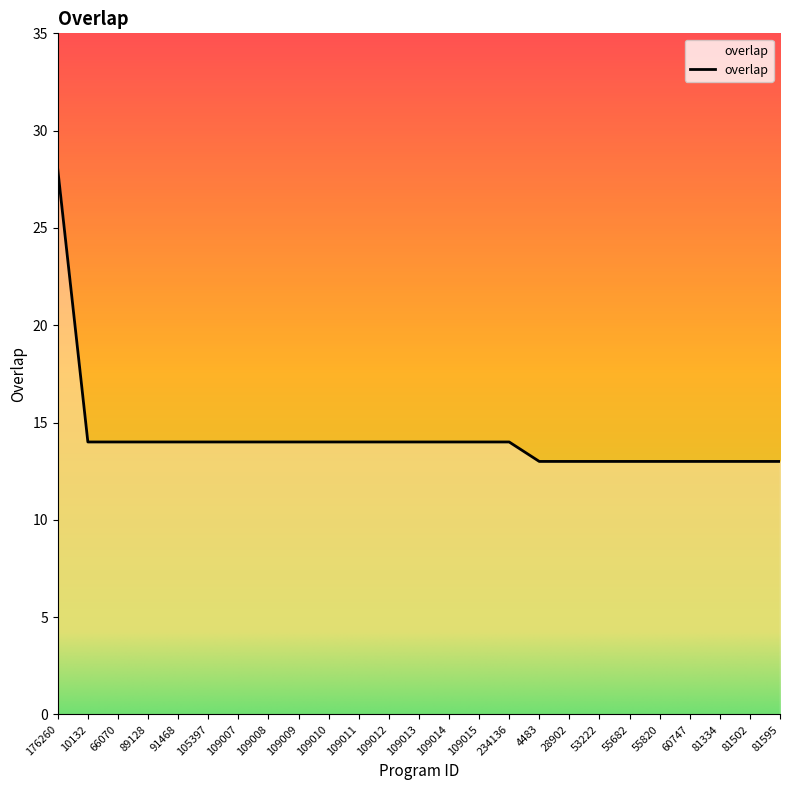

Reading right to left, transcribe all the data shown in this chart.

81595=13	81502=13	81334=13	60747=13	55820=13	55682=13	53222=13	28902=13	4483=13	234136=14	109015=14	109014=14	109013=14	109012=14	109011=14	109010=14	109009=14	109008=14	109007=14	105397=14	91468=14	89128=14	66070=14	10132=14	176260=28